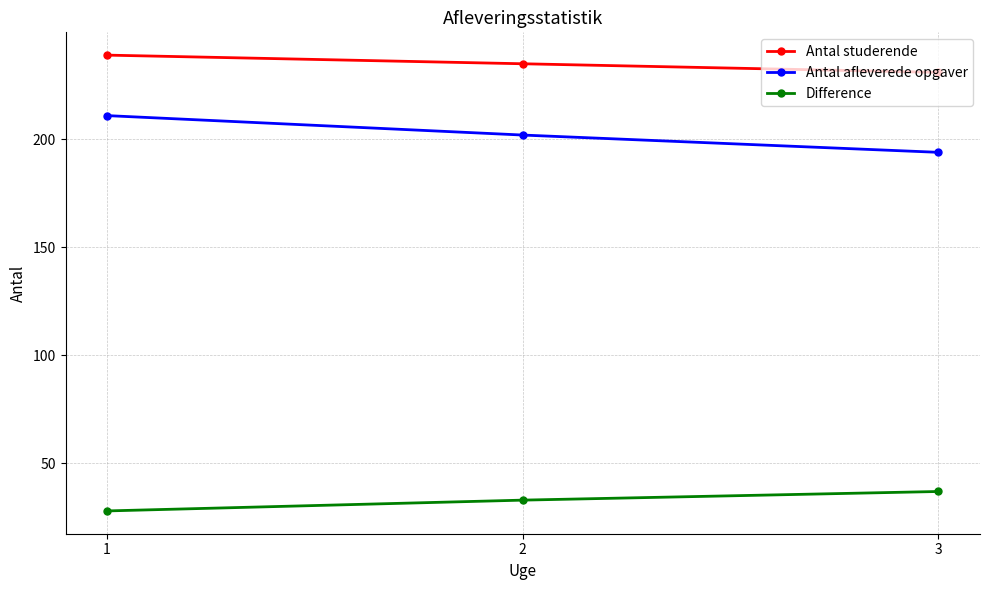

Is it true that Difference equals 28 at 1?

True